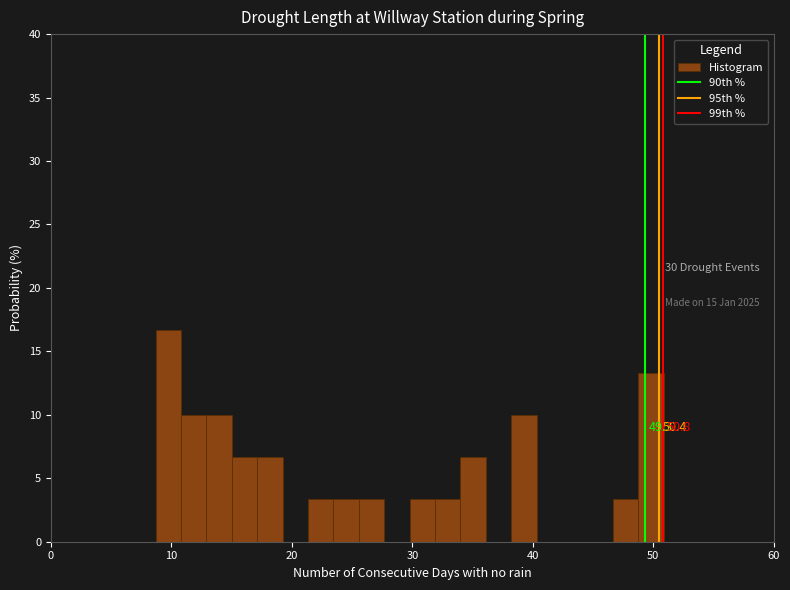

Around what value on the x-axis is the tallest bar? Give the approximate position of its centre, as read against the axis.

10